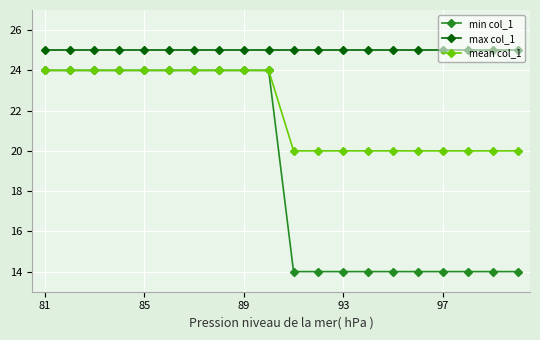

What is the average value of the max col_1 series?

25